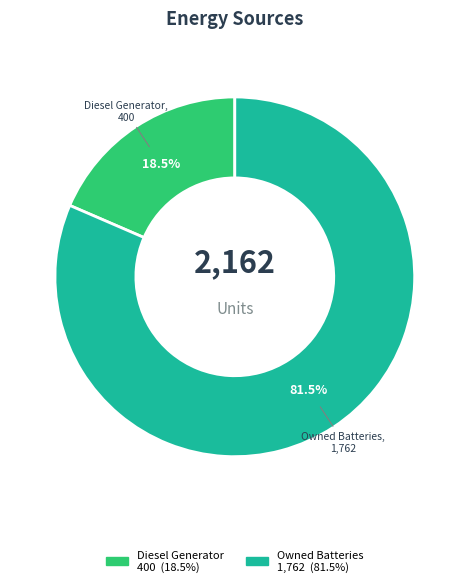

How many segments does this pie chart have?

2